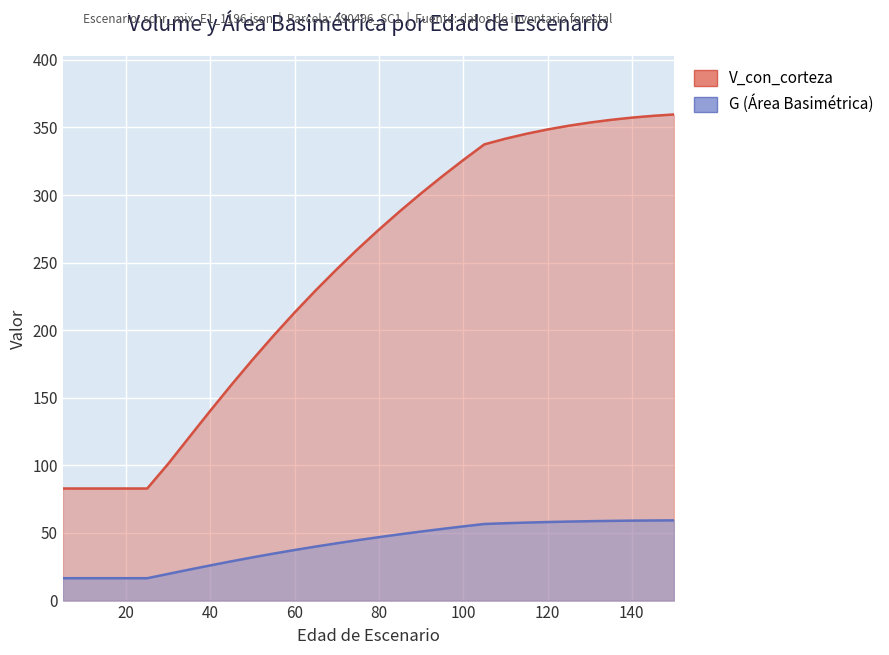

True or false: G has a value of 25.5 at 140.

False